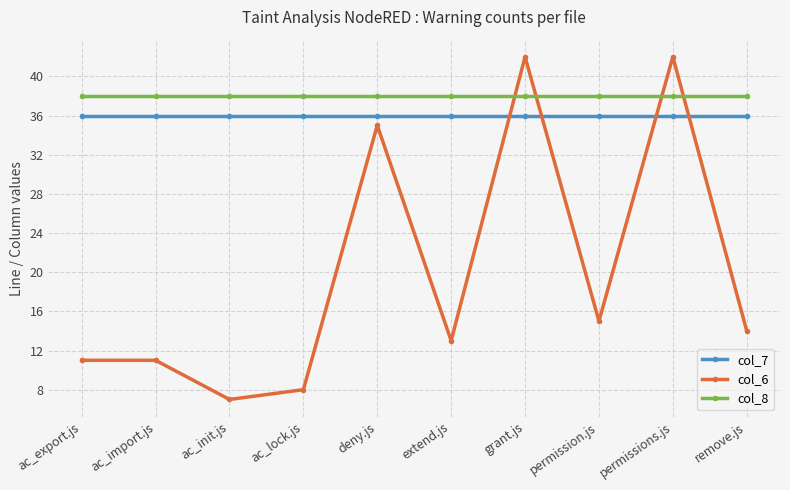

The value of col_6 at ac_init.js is 7. True or false?

True